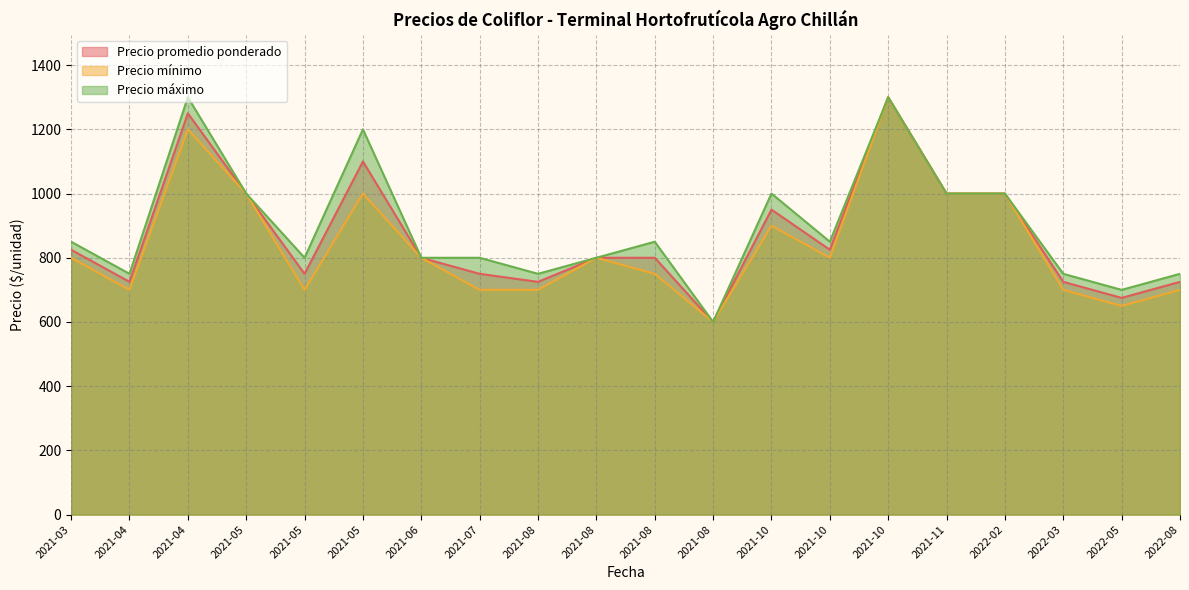

Rank the series at 2022-02 from lowest to highest value.

Precio promedio ponderado, Precio mínimo, Precio máximo